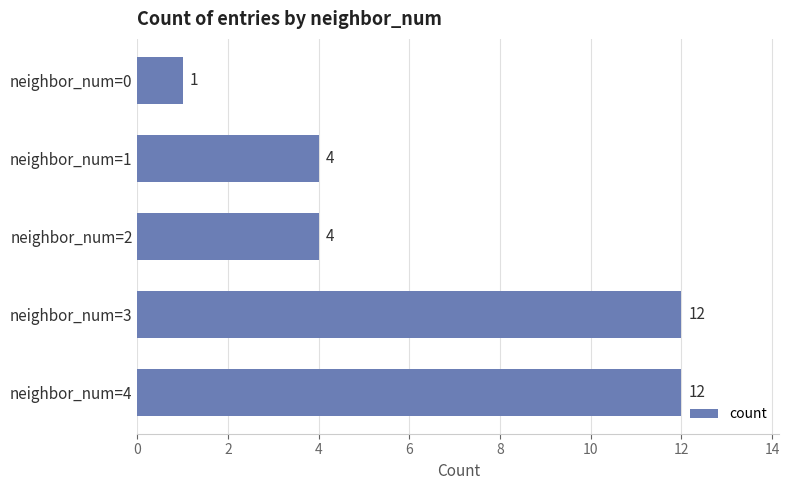

What is the value of the 4th bar from the top?

12